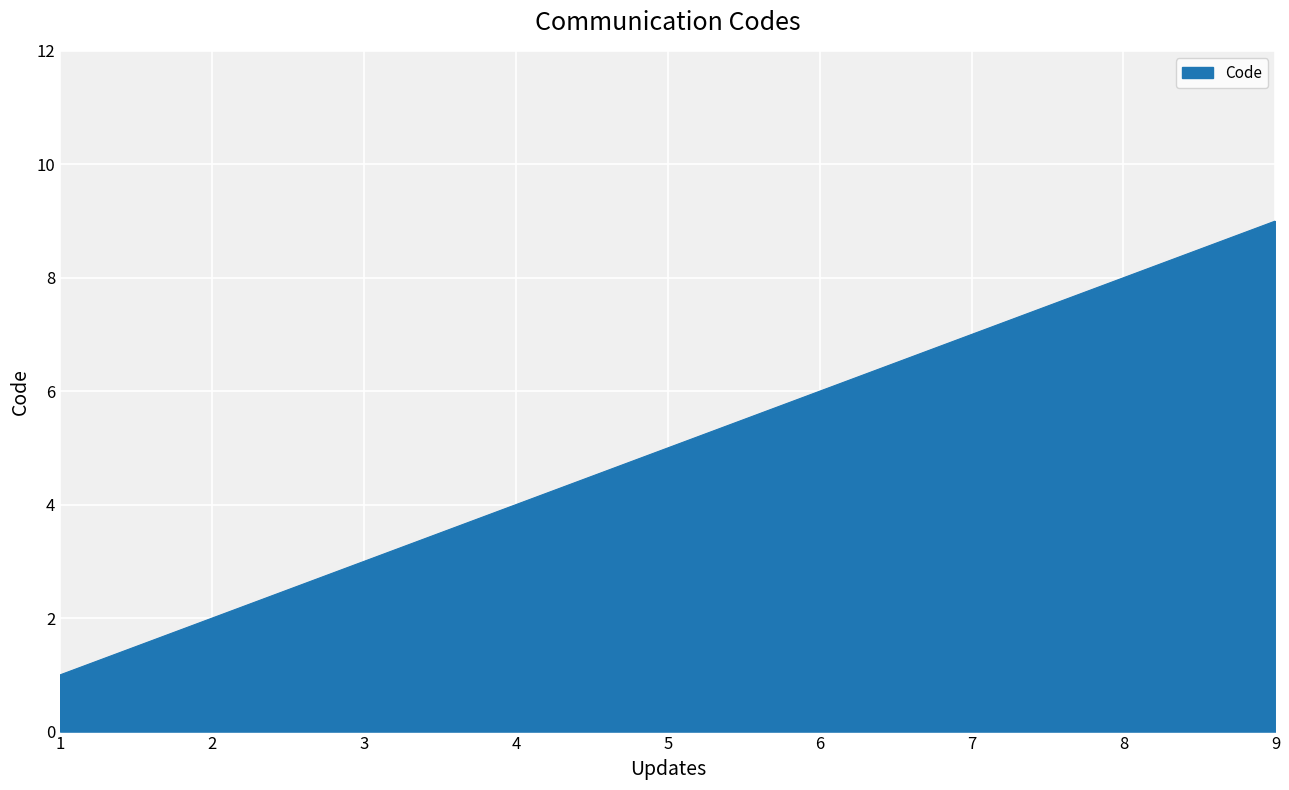

Which label corresponds to the largest value in the chart?

9